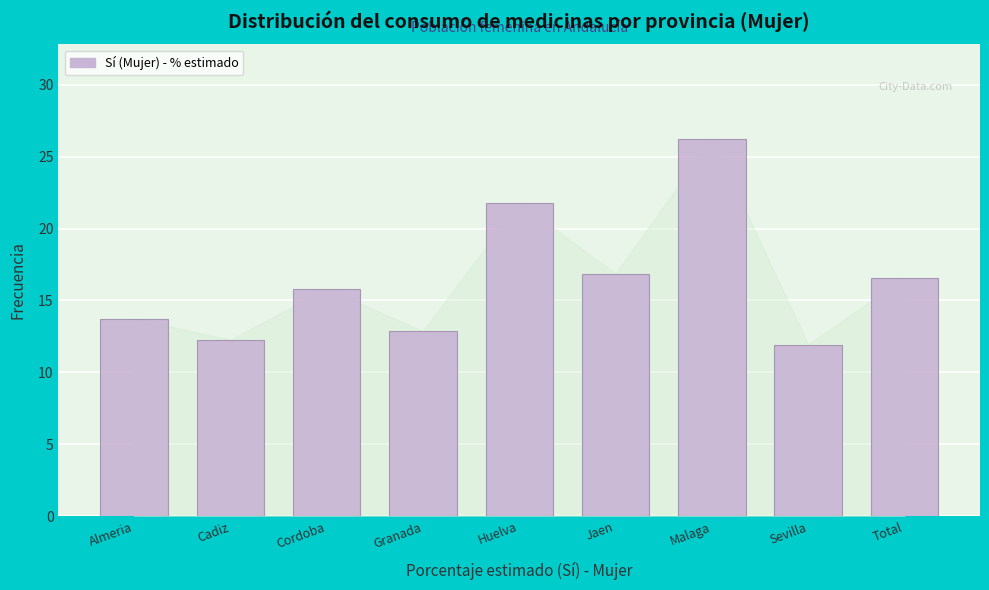

Reading left to right, extract all data points from this chart.

13.7	12.3	15.8	12.9	21.8	16.9	26.2	11.9	16.6